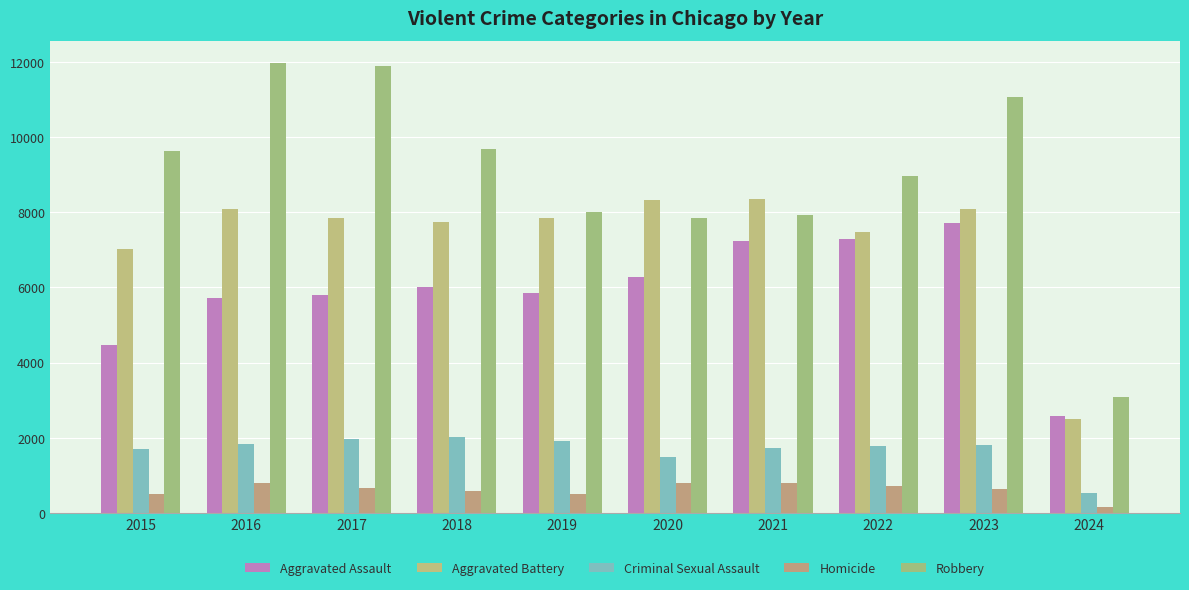

Which series has the largest range (max minus min)?

Robbery